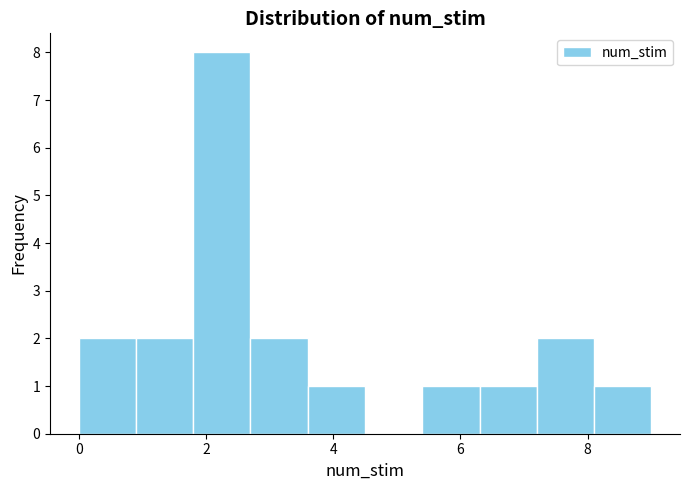

Which range on the x-axis has the tallest bar?

1.8 to 2.7